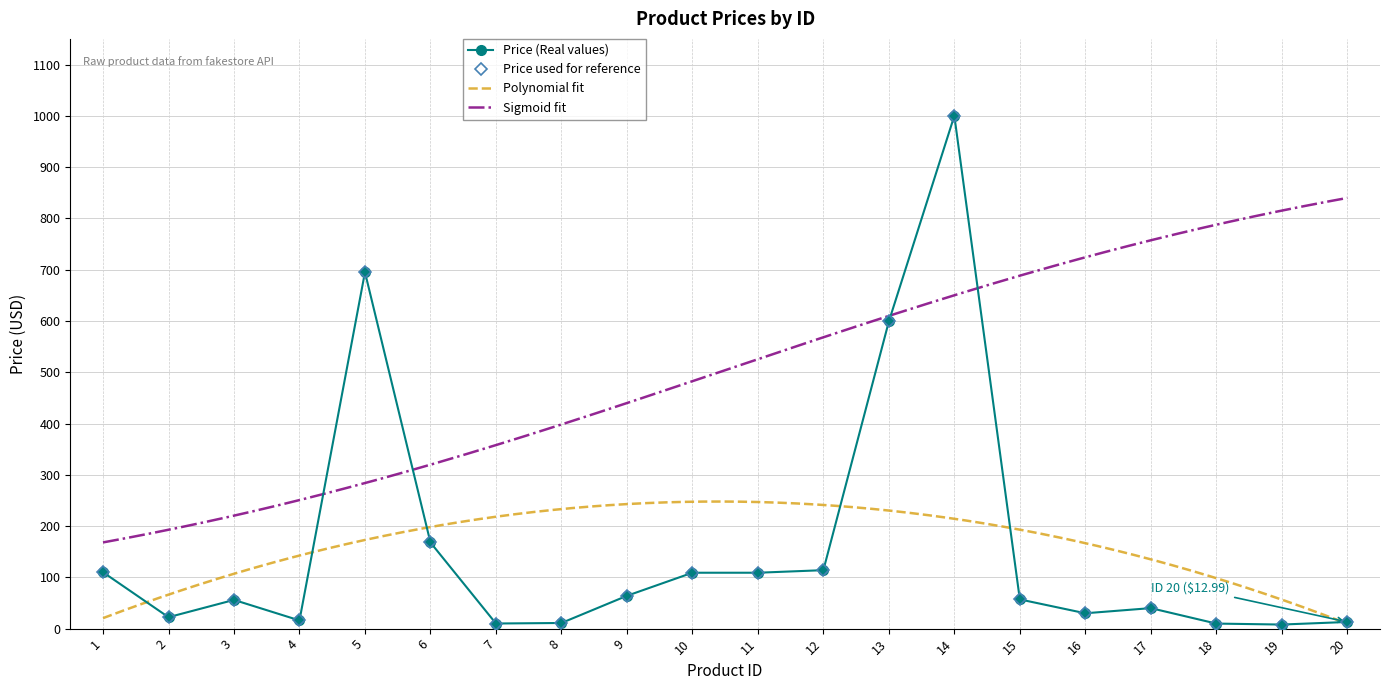

What is the value of the 13th point from the left?

599.0